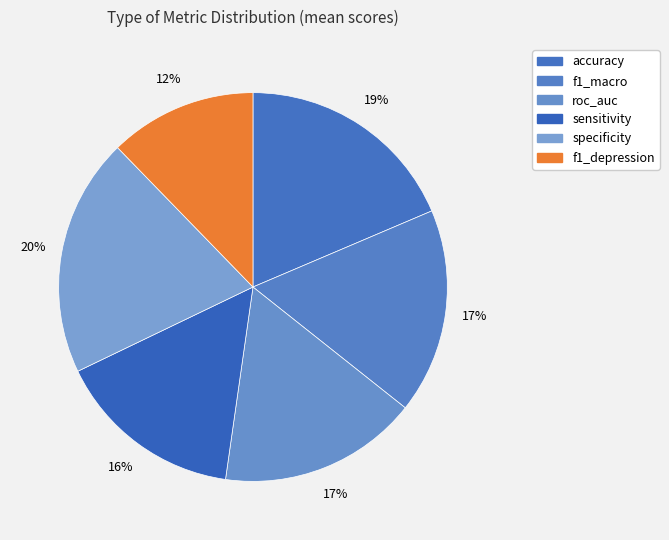

To the nearest percent, what is the average slice percentage?

17%